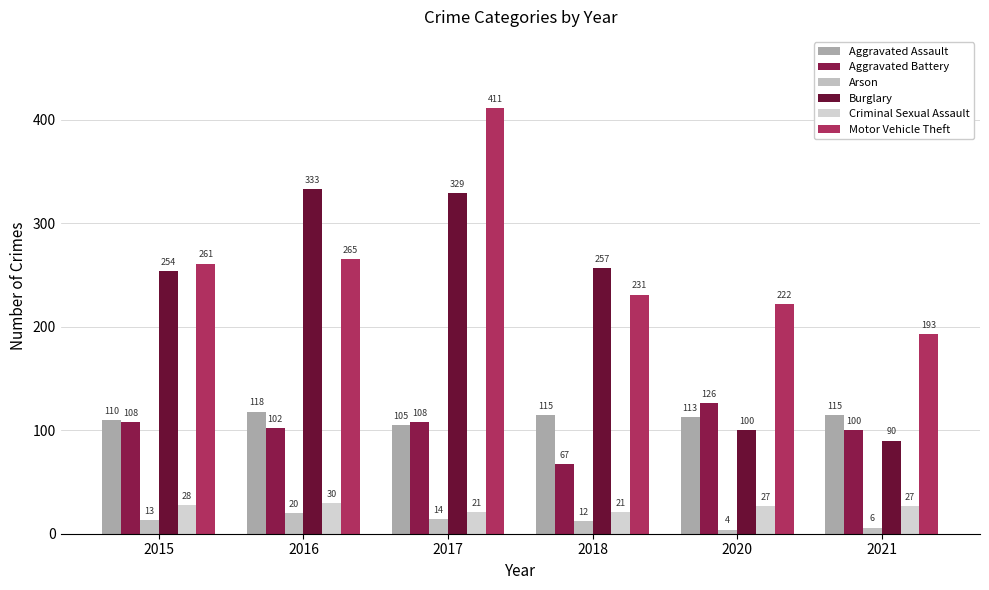

Rank the categories by Aggravated Assault value from lowest to highest.

2017, 2015, 2020, 2018, 2021, 2016